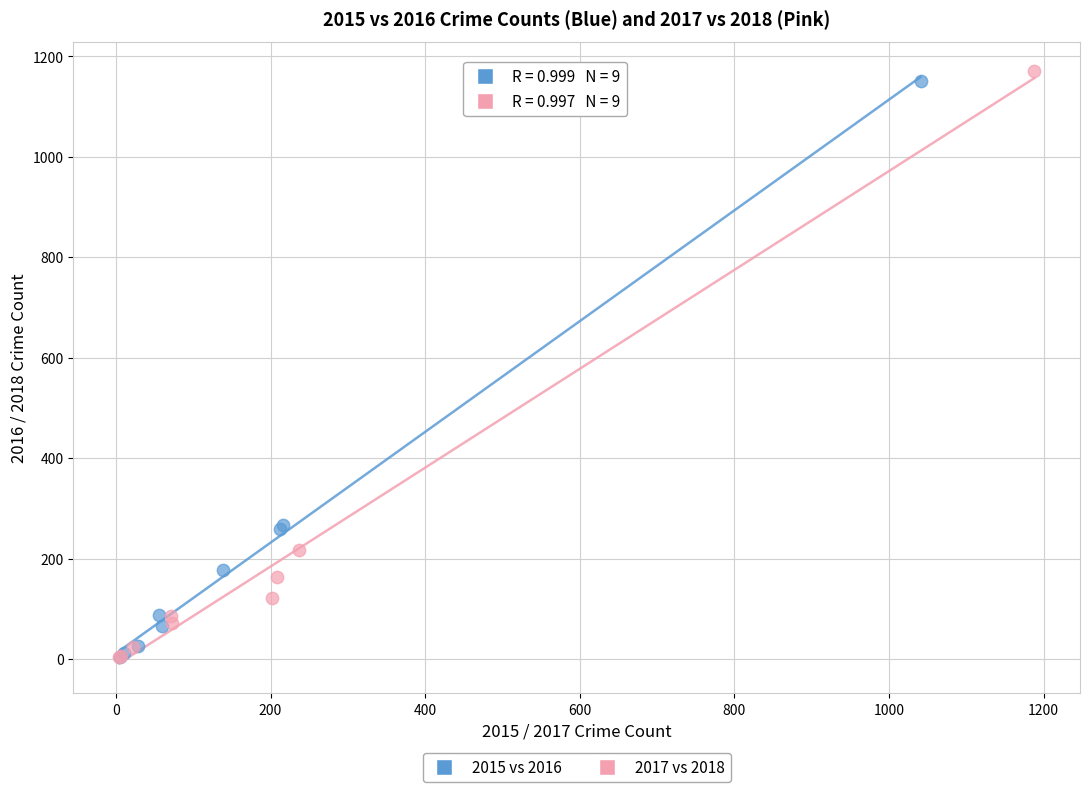

Which series has the largest Y range (max minus min)?

2017 vs 2018